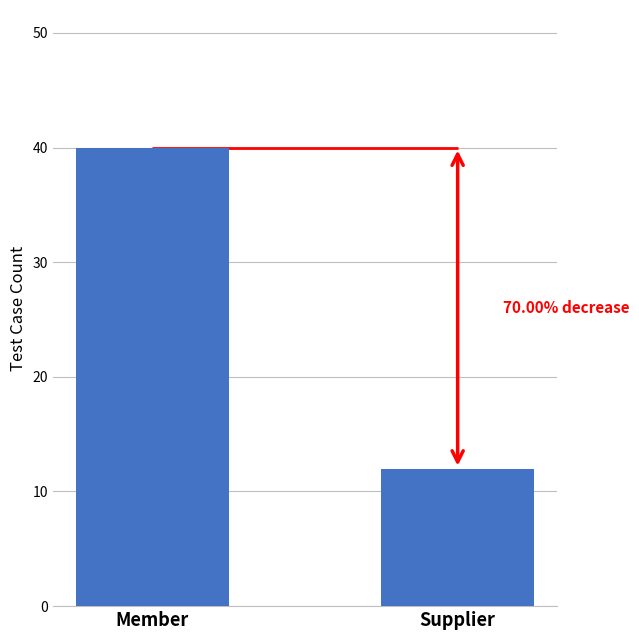

Rank the categories by value from lowest to highest.

Supplier, Member